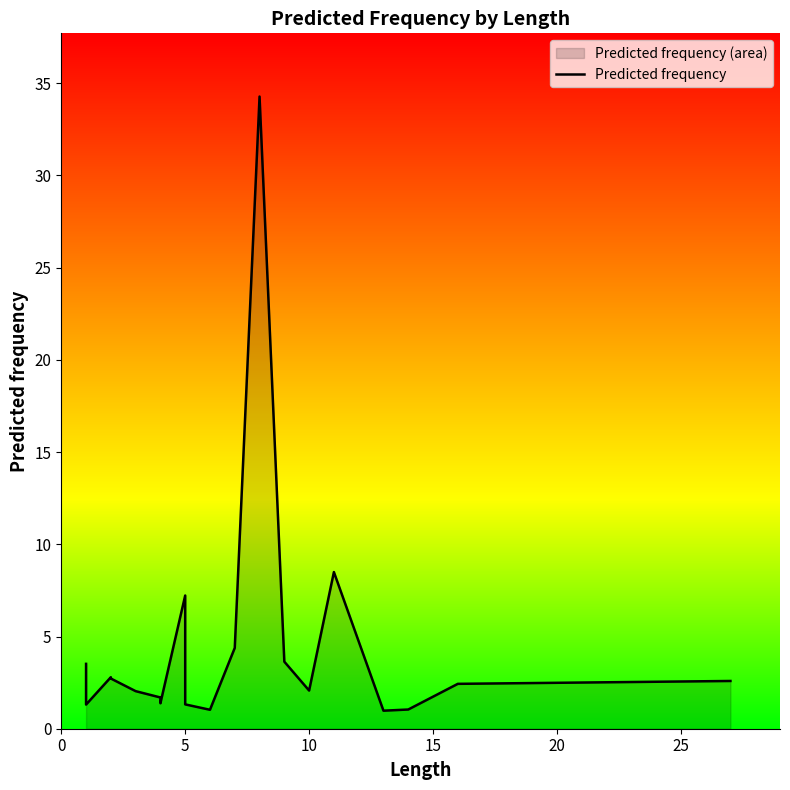

Does the chart display data point markers on the line(s)?

No